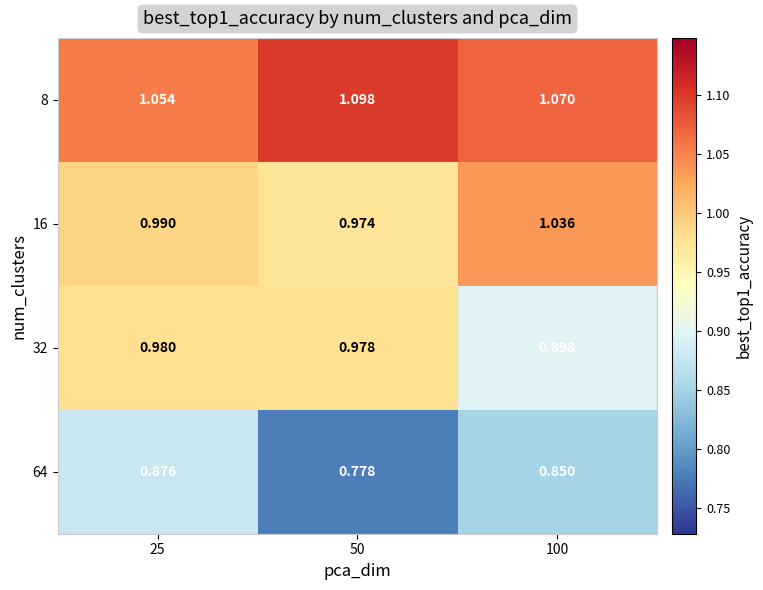

Is the value of 16 at 25 greater than the value of 32 at 25?

Yes